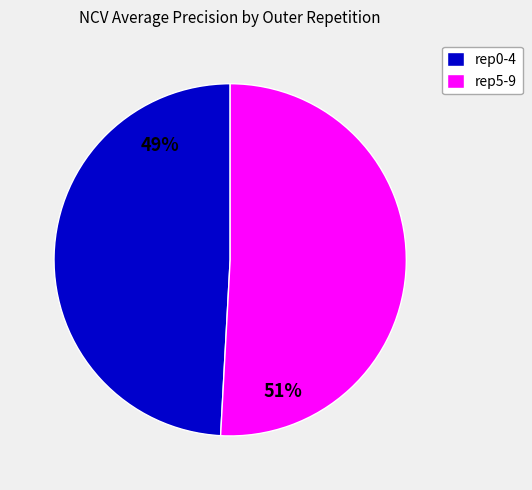

Rank the categories by value from lowest to highest.

rep0-4, rep5-9